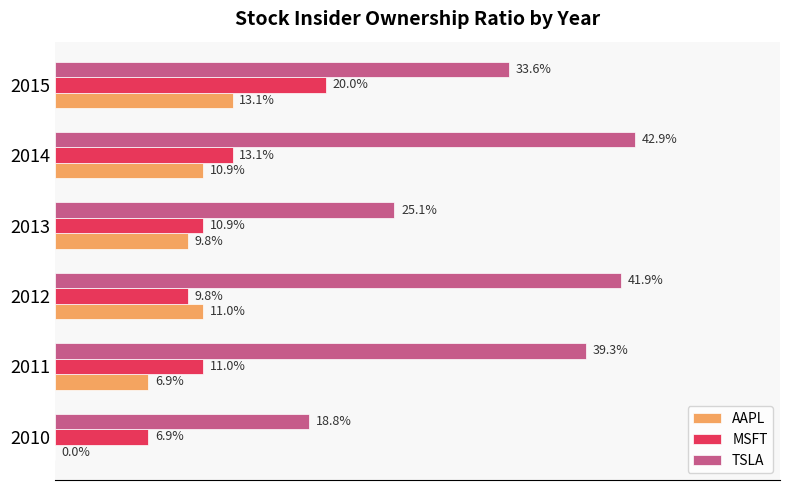

What are all the series names shown in the legend?

AAPL, MSFT, TSLA